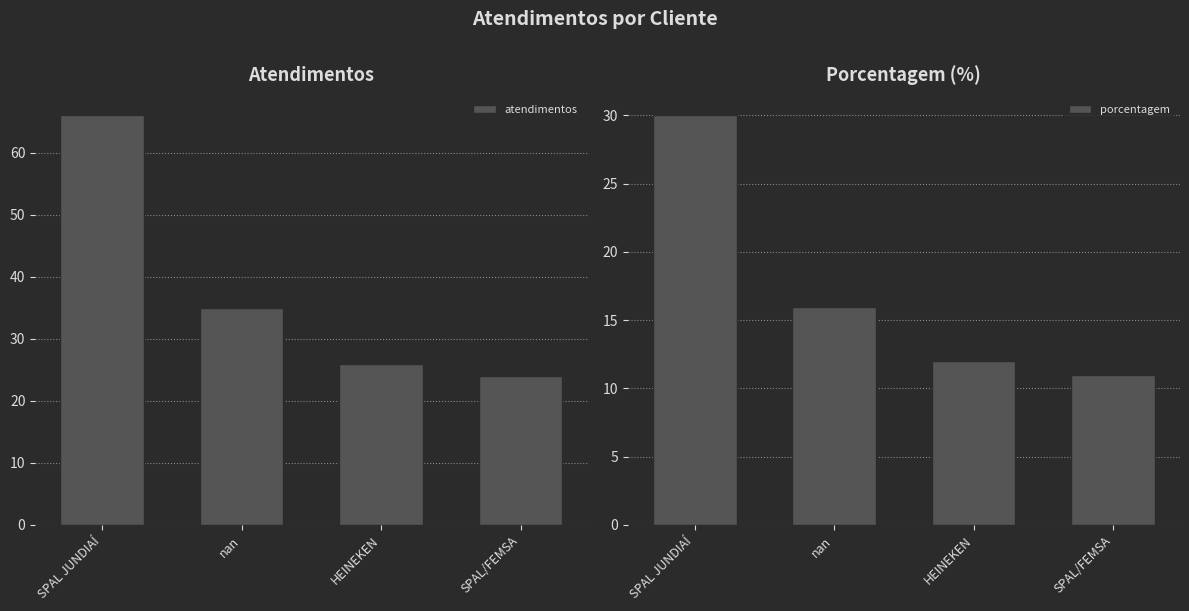

Rank the series by their average value, from lowest to highest.

porcentagem, atendimentos